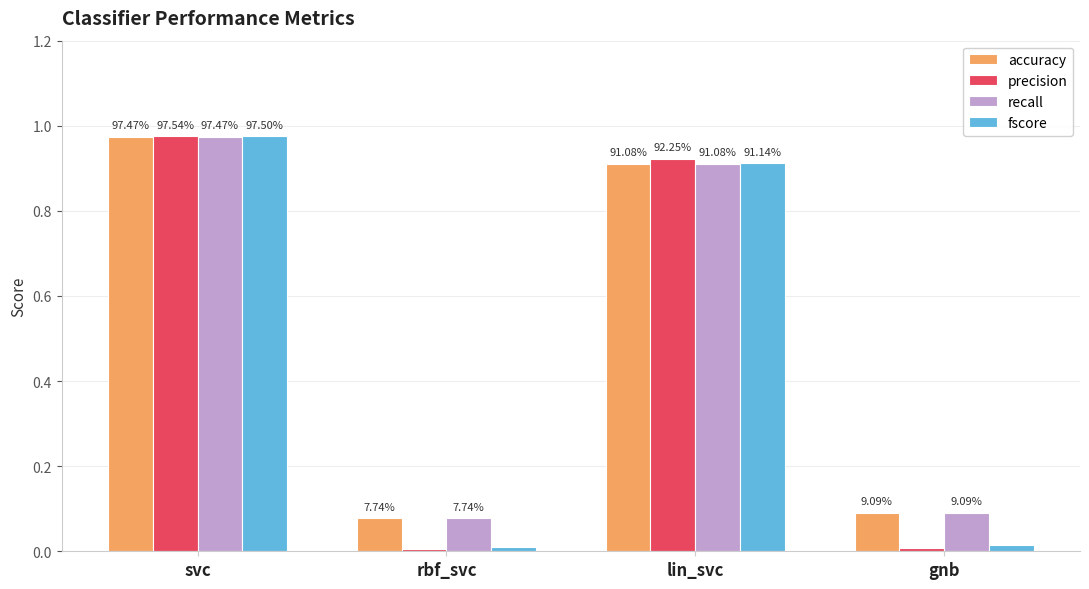

What is the label of the 2nd bar from the left?

rbf_svc